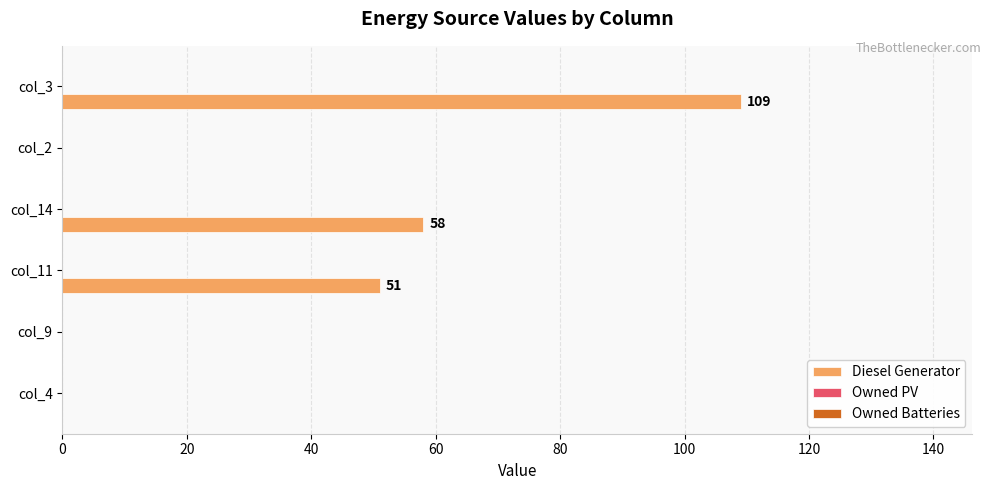

The chart shows a value of 109 at col_3. True or false?

True